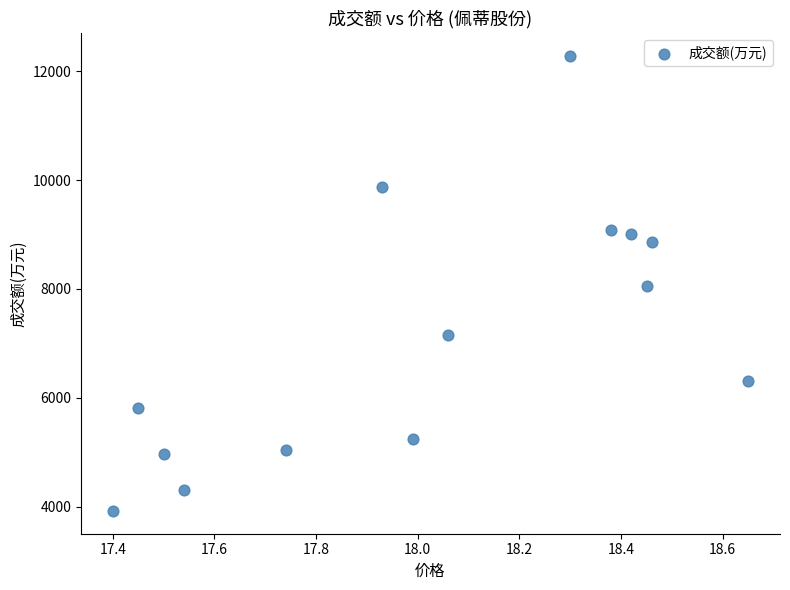

What is the range of Y values (max minus min)?

8357